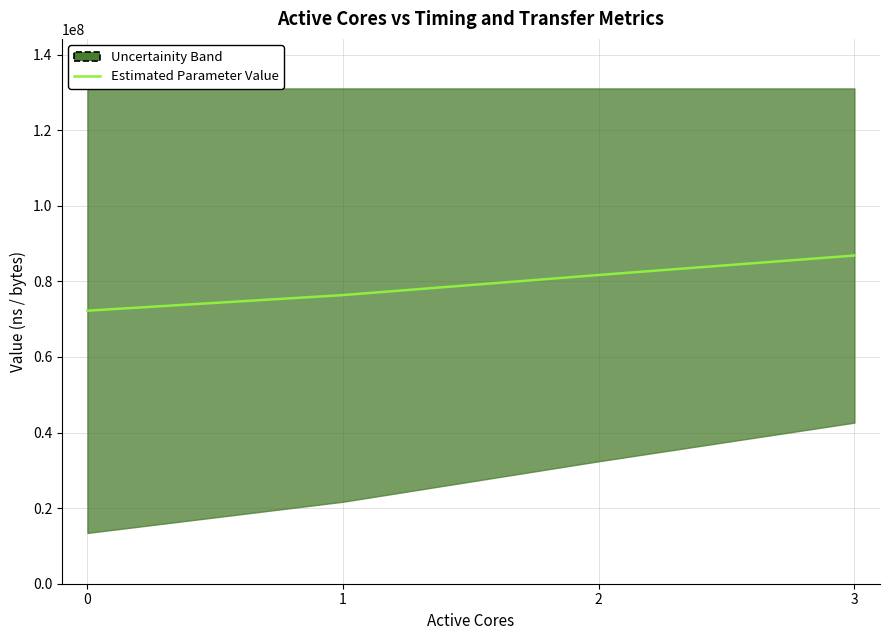

What is the approximate value at 3, to the nearest 100?

86850500